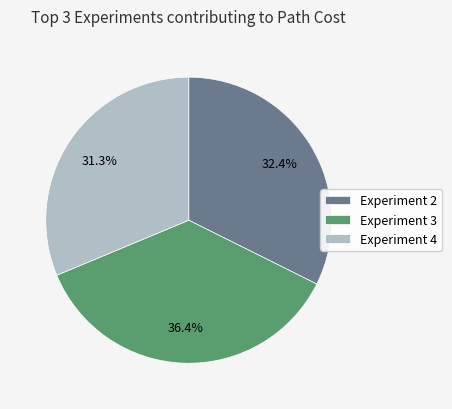

Rank the categories by value from highest to lowest.

Experiment 3, Experiment 2, Experiment 4